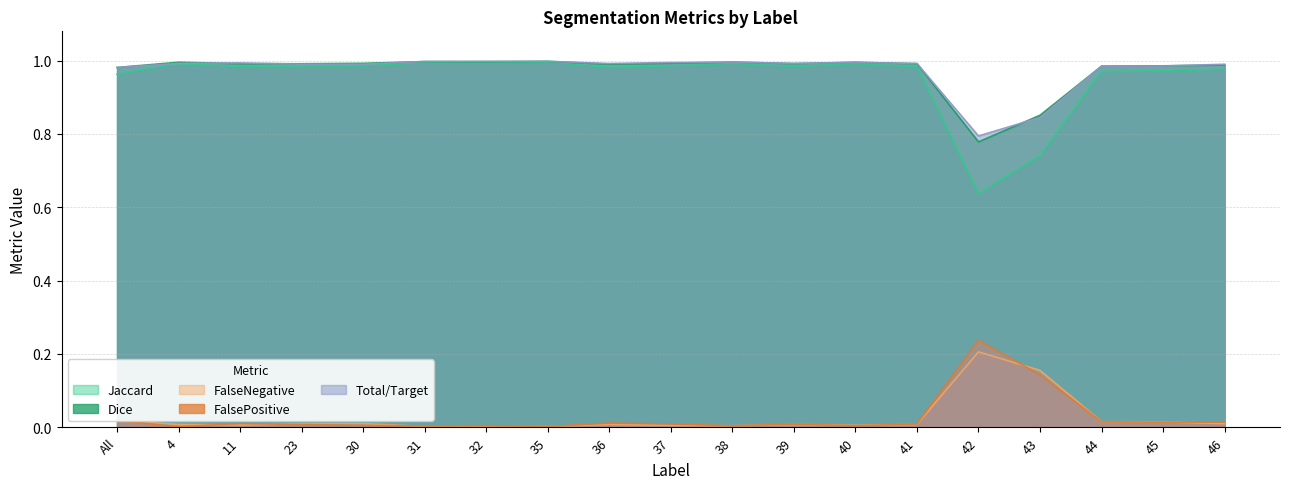

At which category is the sum across all series the highest?

35